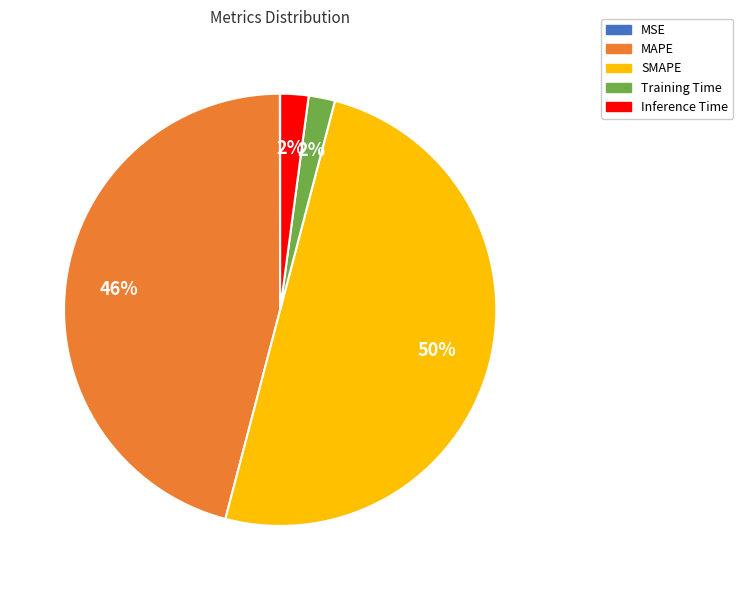

Does Training Time represent more than half of the total?

No